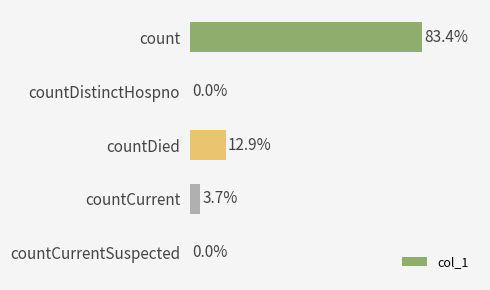

Are the bars grouped side by side (vs. stacked)?

No